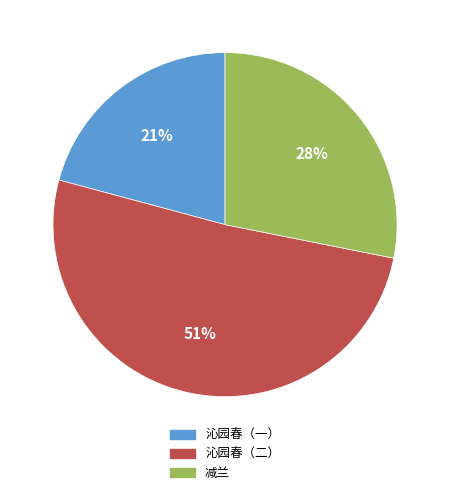

Rank the categories by value from lowest to highest.

沁园春（一）, 减兰, 沁园春（二）